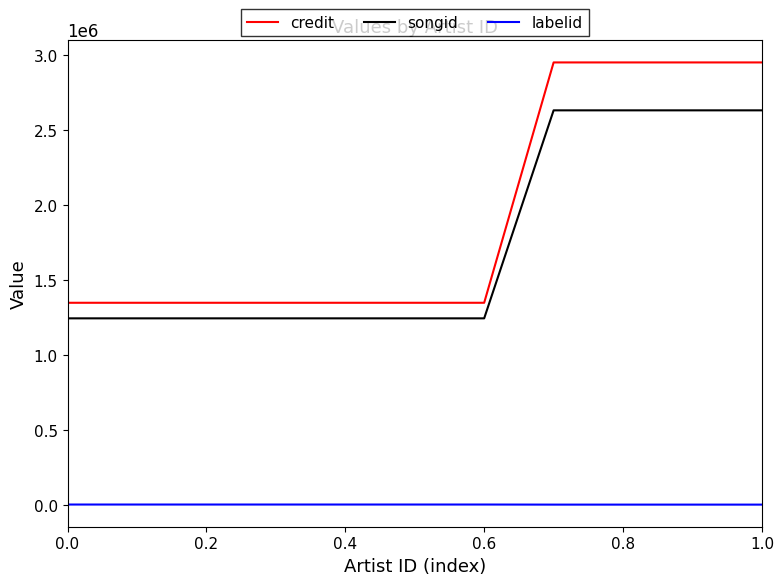

What is the difference between the maximum and minimum values in the credit series?

1603838